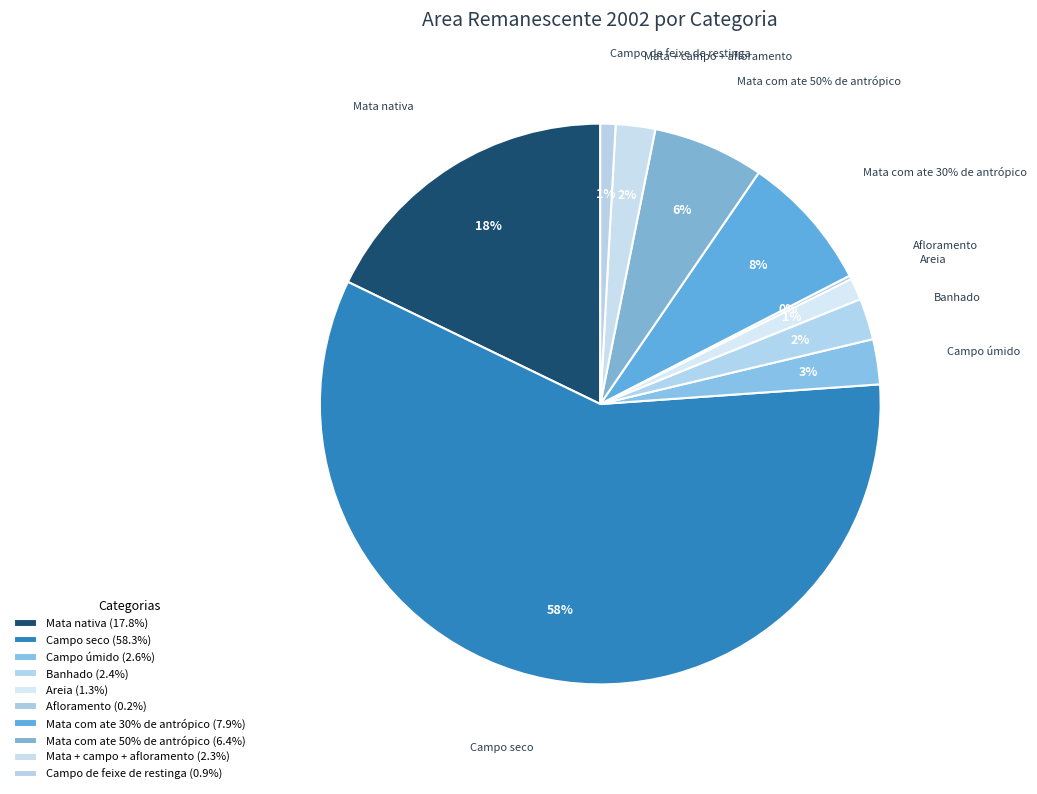

To the nearest percent, what is the combined percentage of Campo seco and Mata + campo + afloramento?

61%